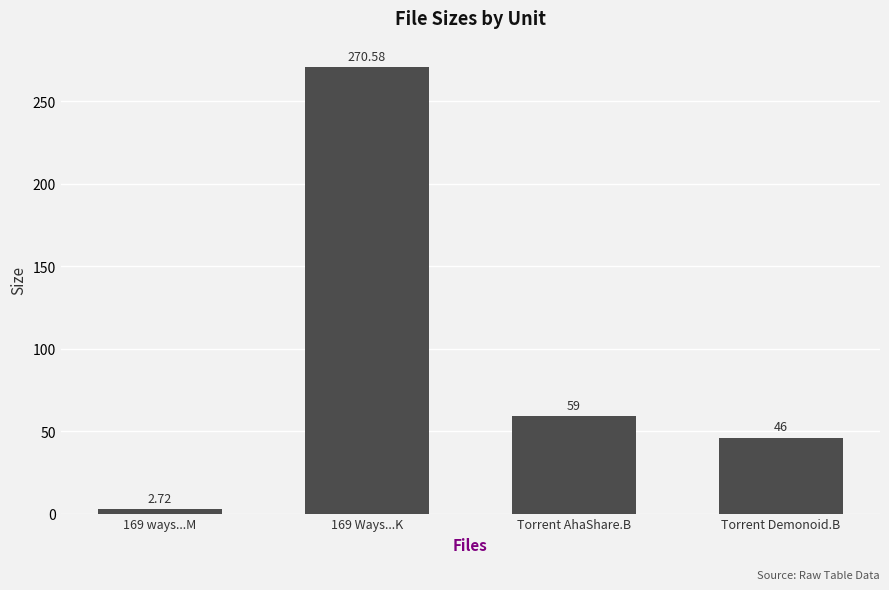

Which has a higher value, Torrent AhaShare.B or Torrent Demonoid.B?

Torrent AhaShare.B